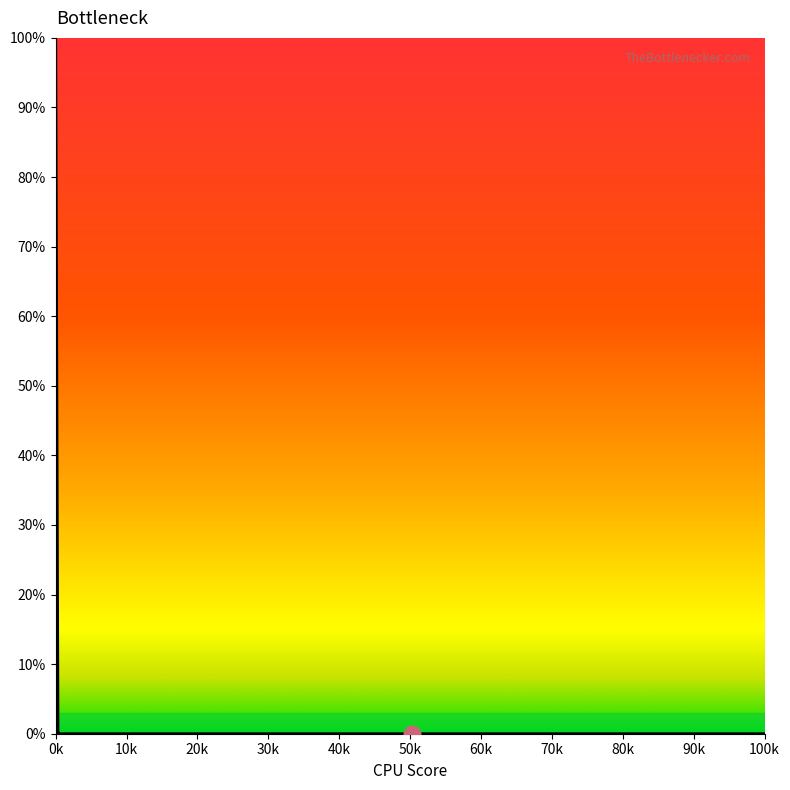

How many distinct data groups are displayed?

1